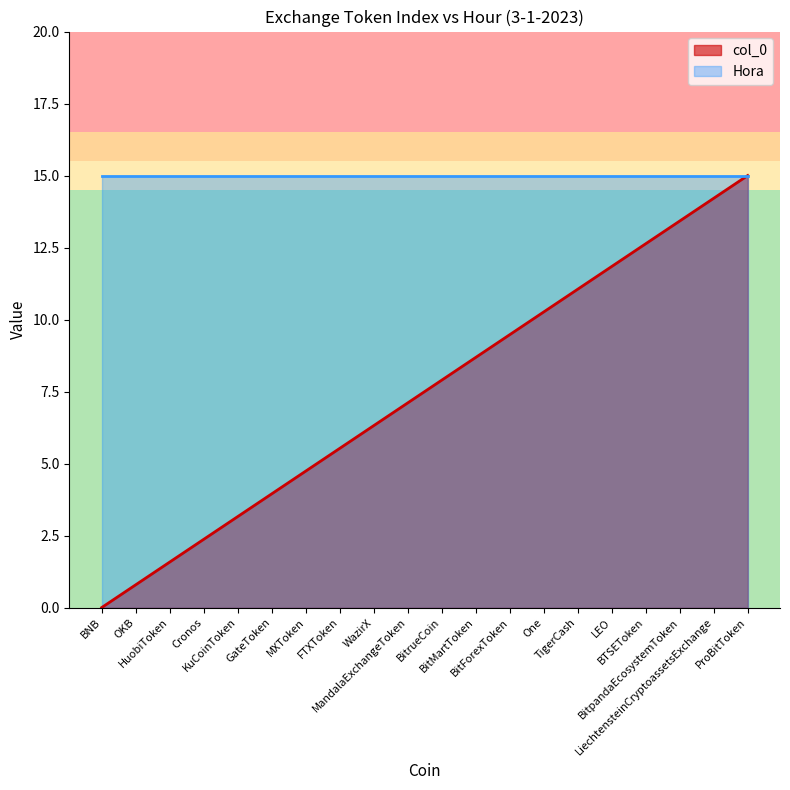

How many series are shown in this chart?

2